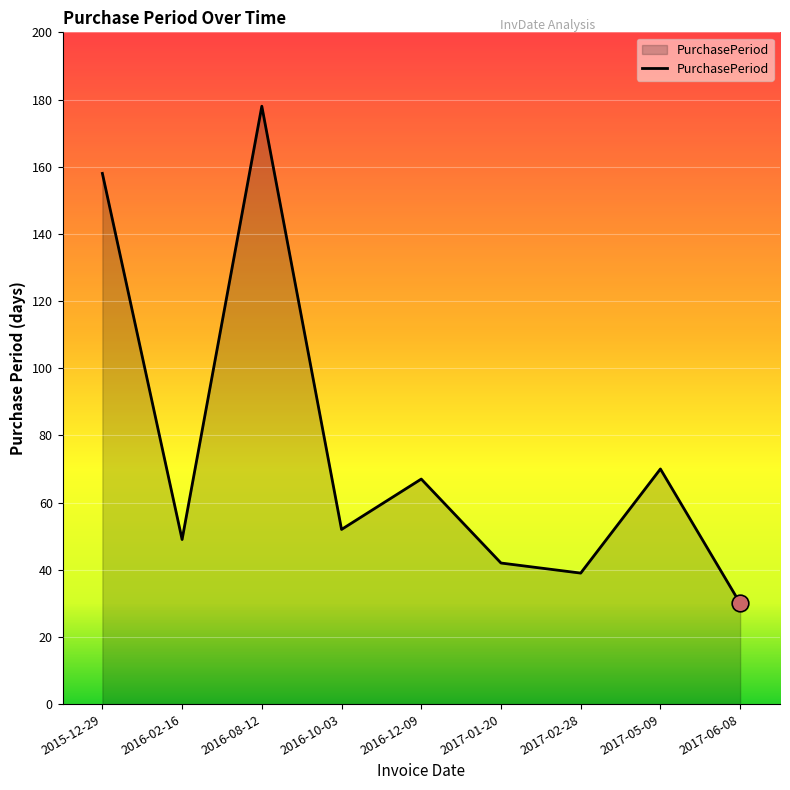

What is the sum of the values at 2016-12-09 and 2017-01-20?

109